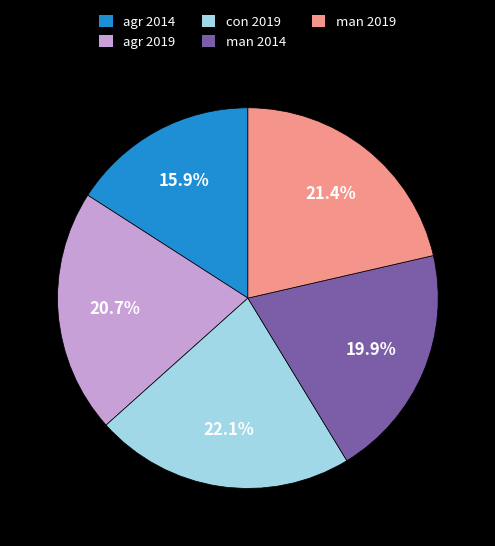

Count the number of slices in the pie.

5